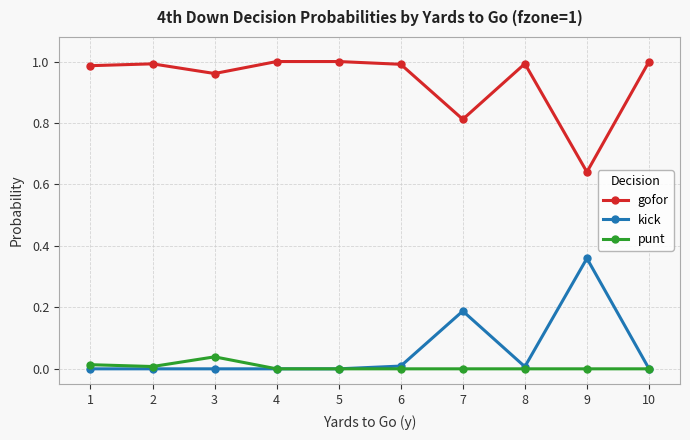

The gofor series shows 0.6 at 5. True or false?

False